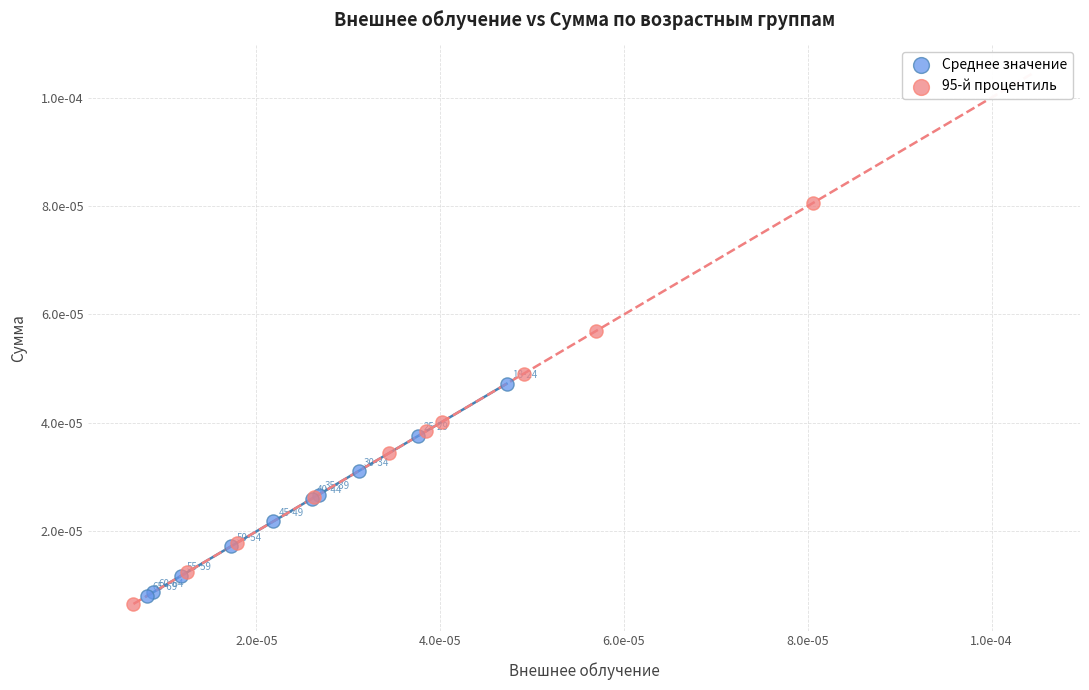

What are all the series names shown in the legend?

Среднее значение, 95-й процентиль